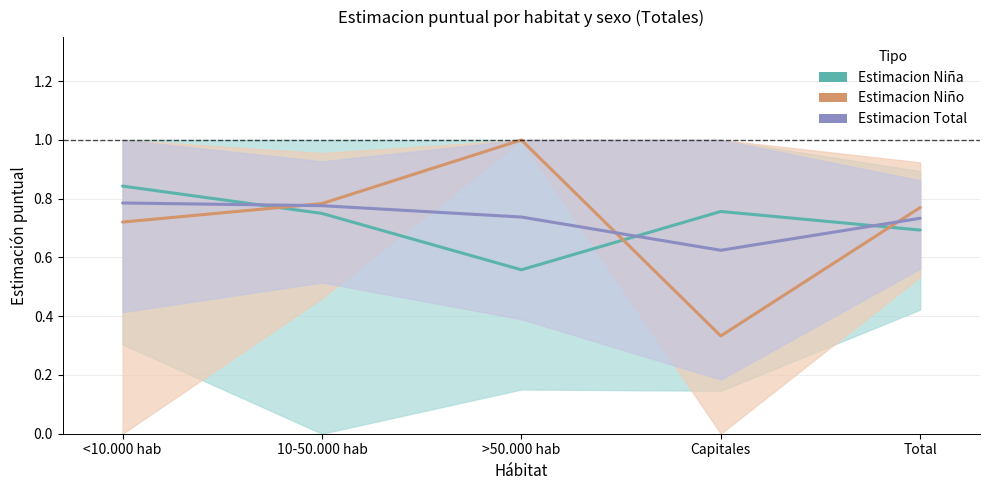

Which series has the largest total across all categories?

Estimacion Total